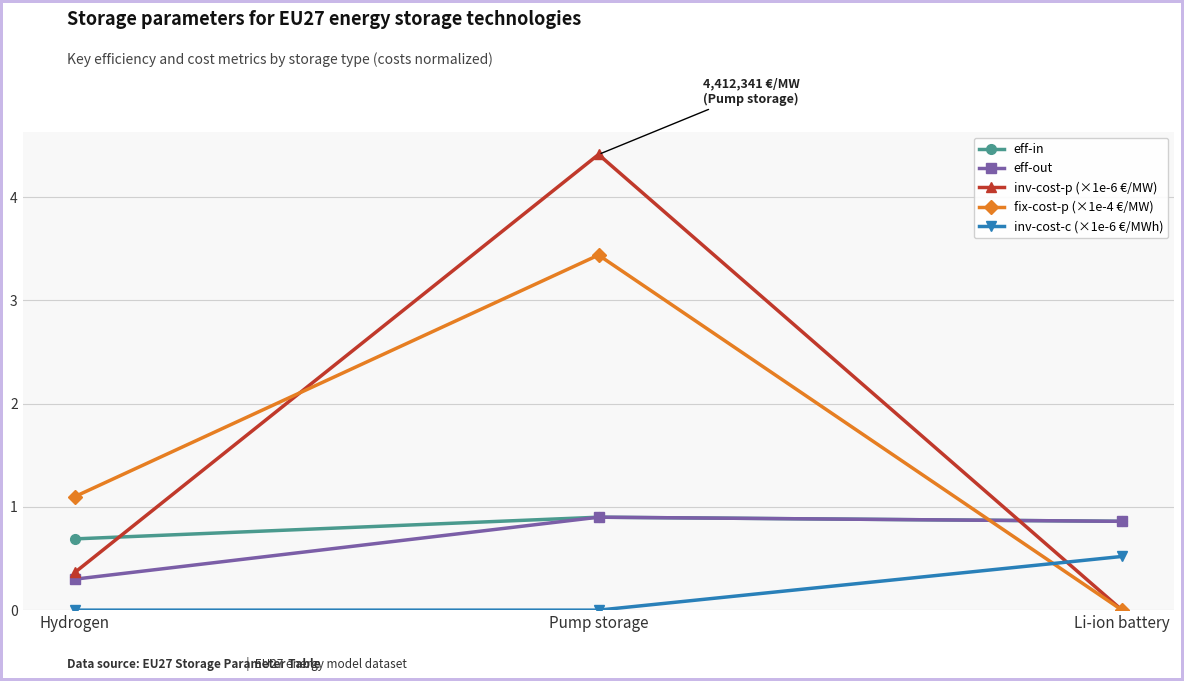

What is the label of the 3rd point from the left?

Li-ion battery